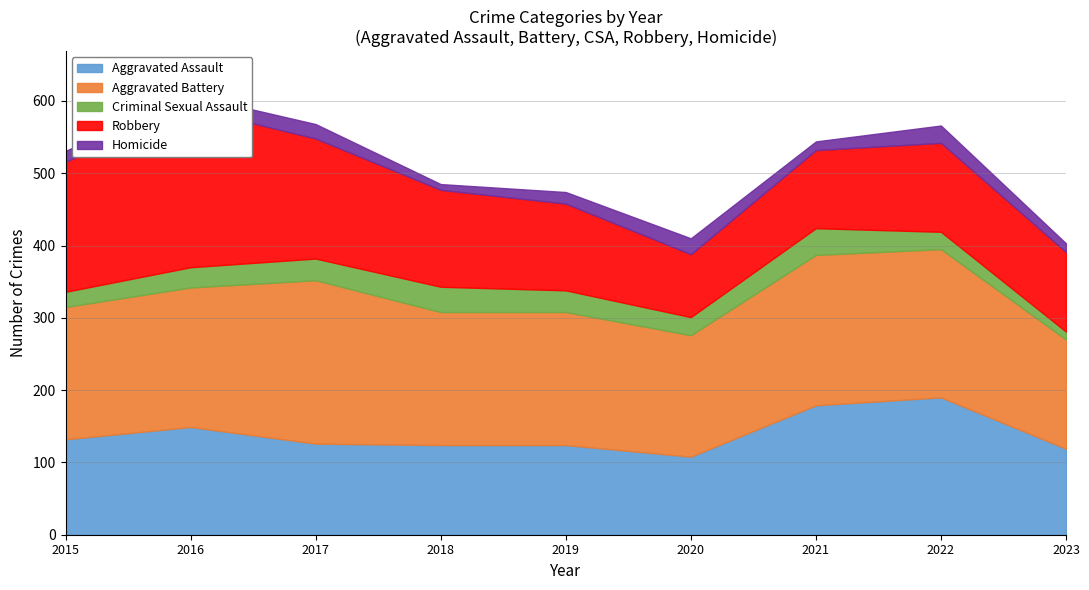

What is the difference between the highest and lowest values at 2020?

146